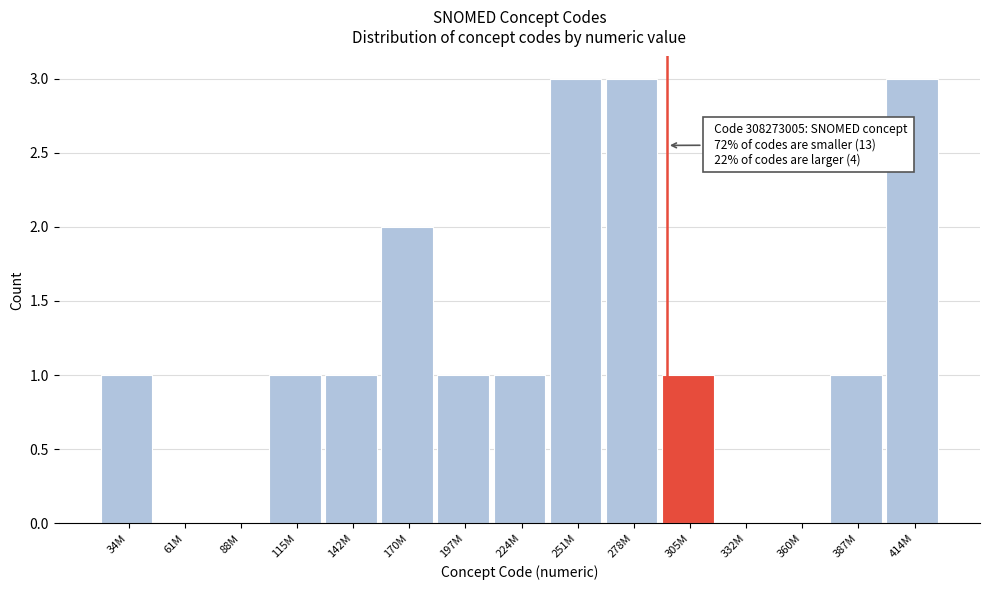

Reading left to right, list all the values displayed in this chart.

34M=1	61M=0	88M=0	115M=1	142M=1	170M=2	197M=1	224M=1	251M=3	278M=3	305M=1	332M=0	360M=0	387M=1	414M=3